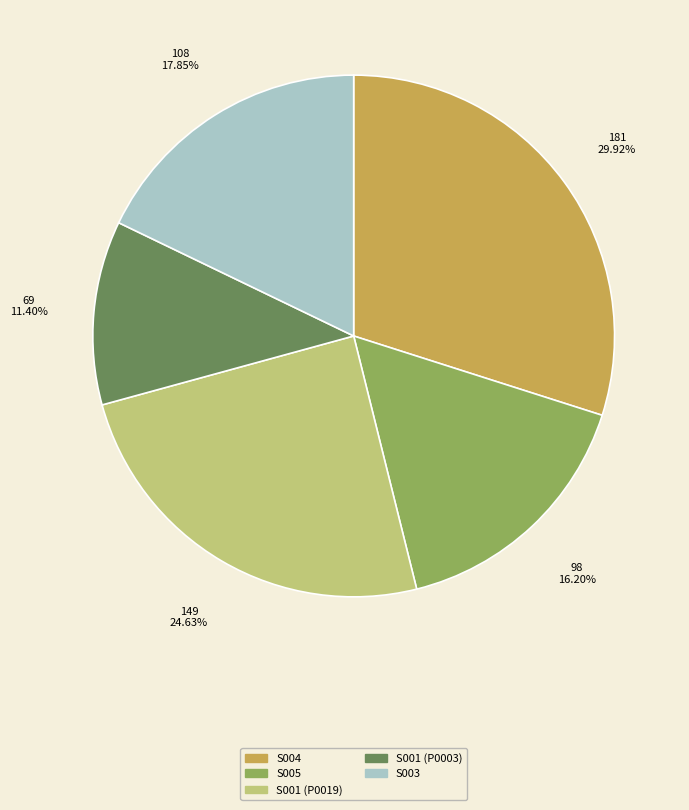

What is the total percentage of S001 (P0003) and S001 (P0019)?

36.0%